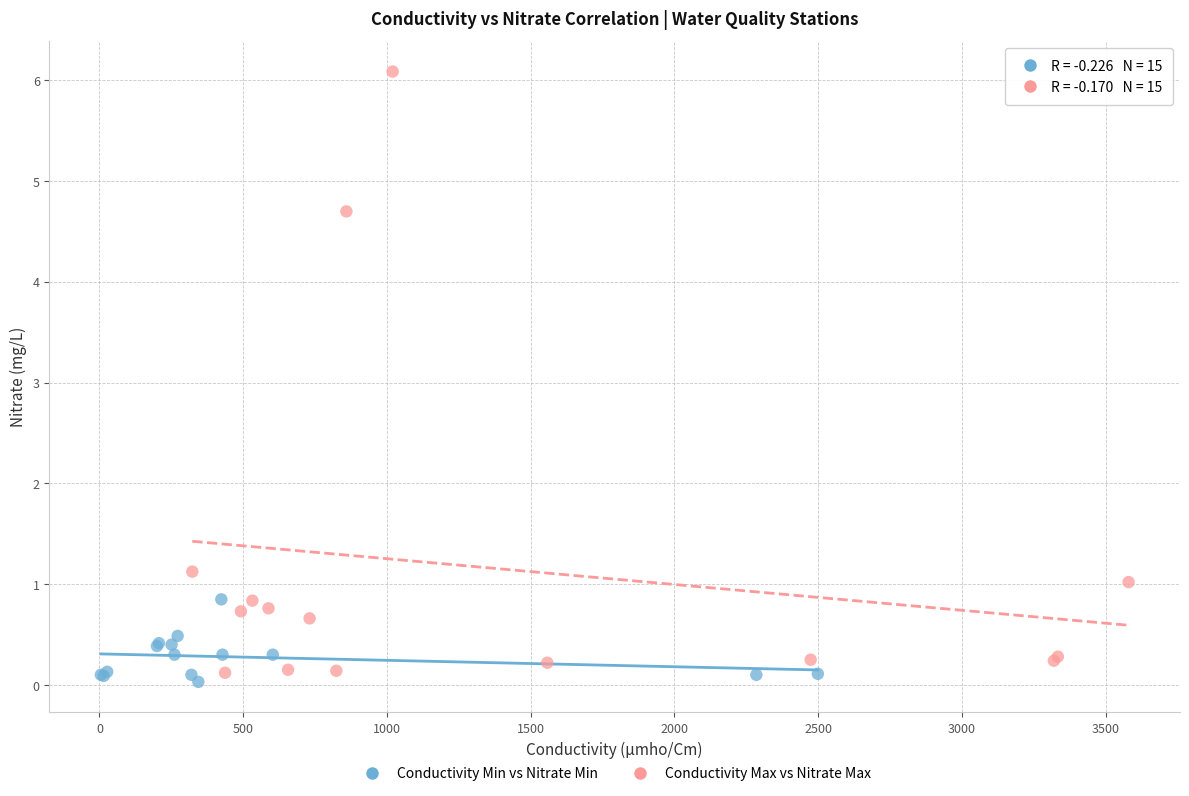

Which series has the largest Y range (max minus min)?

Conductivity Max vs Nitrate Max